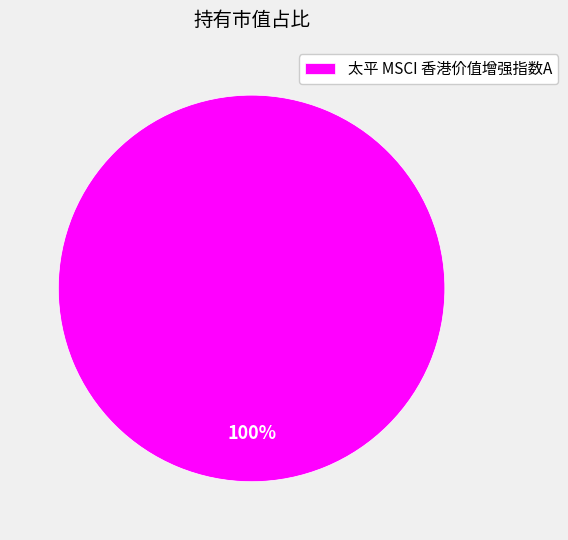

Rank the categories by value from lowest to highest.

太平 MSCI 香港价值增强指数A